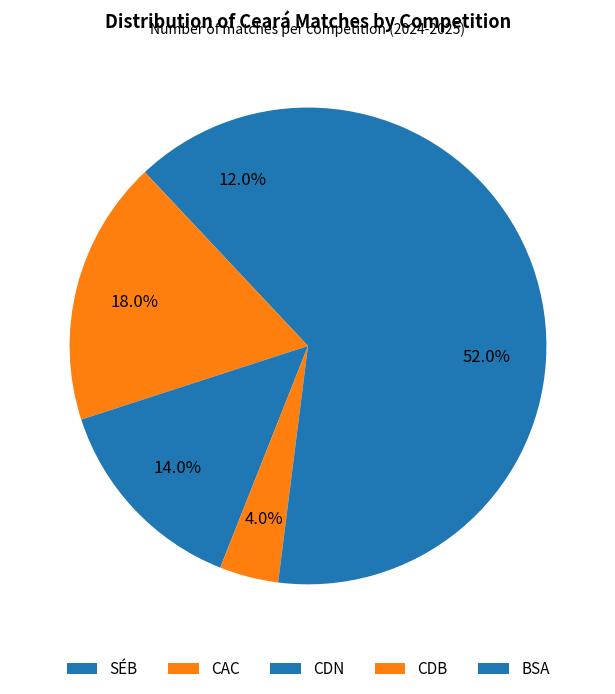

Is it true that CAC is 25% of the pie?

False